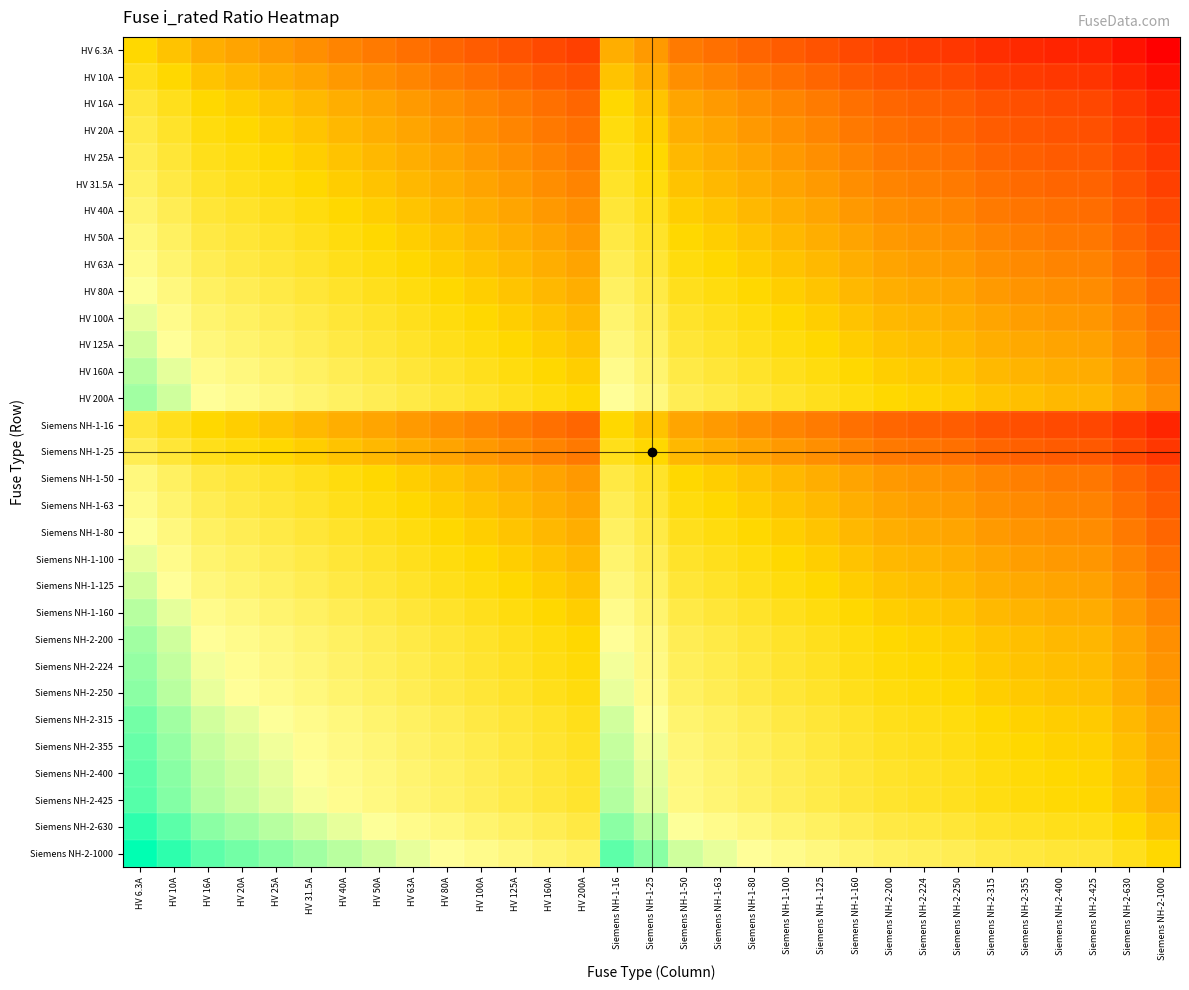

List the series in order of their peak value, lowest first.

HV 6.3A, HV 10A, HV 16A, Siemens NH-1-16, HV 20A, HV 25A, Siemens NH-1-25, HV 31.5A, HV 40A, HV 50A, Siemens NH-1-50, HV 63A, Siemens NH-1-63, HV 80A, Siemens NH-1-80, HV 100A, Siemens NH-1-100, HV 125A, Siemens NH-1-125, HV 160A, Siemens NH-1-160, HV 200A, Siemens NH-2-200, Siemens NH-2-224, Siemens NH-2-250, Siemens NH-2-315, Siemens NH-2-355, Siemens NH-2-400, Siemens NH-2-425, Siemens NH-2-630, Siemens NH-2-1000